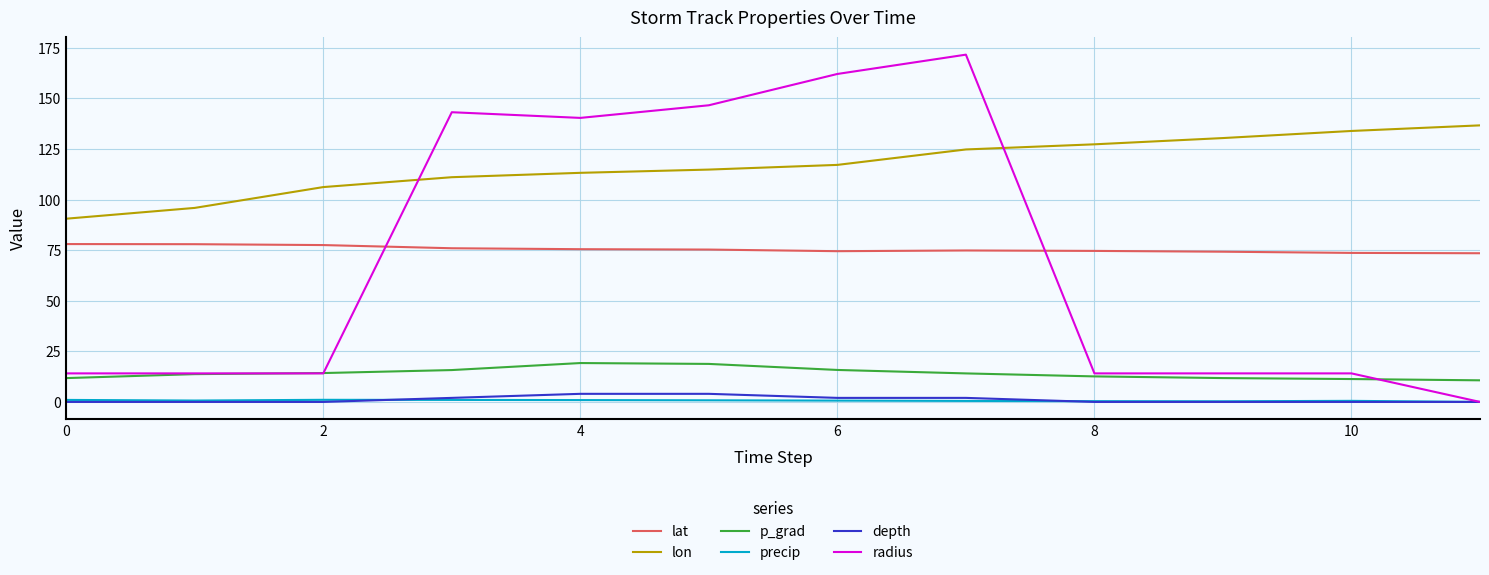

Which series has the largest total across all categories?

lon